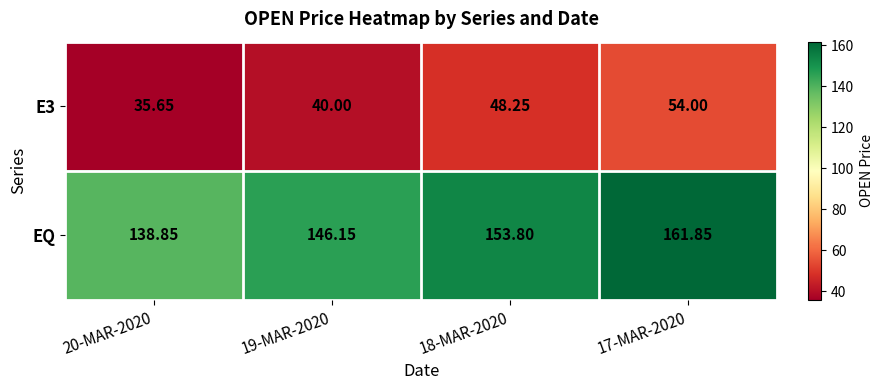

Count the number of categories in the chart.

4